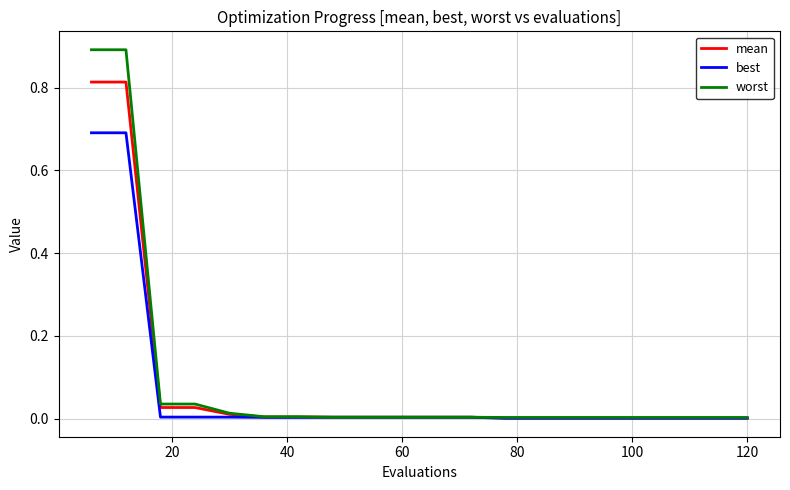

List the series in order of their peak value, lowest first.

best, mean, worst